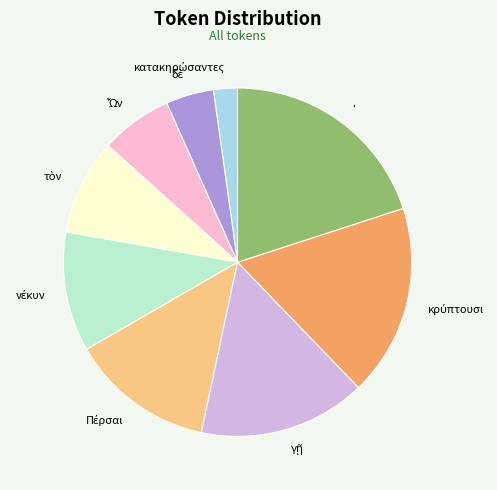

Is there any slice that represents more than half of the pie?

No